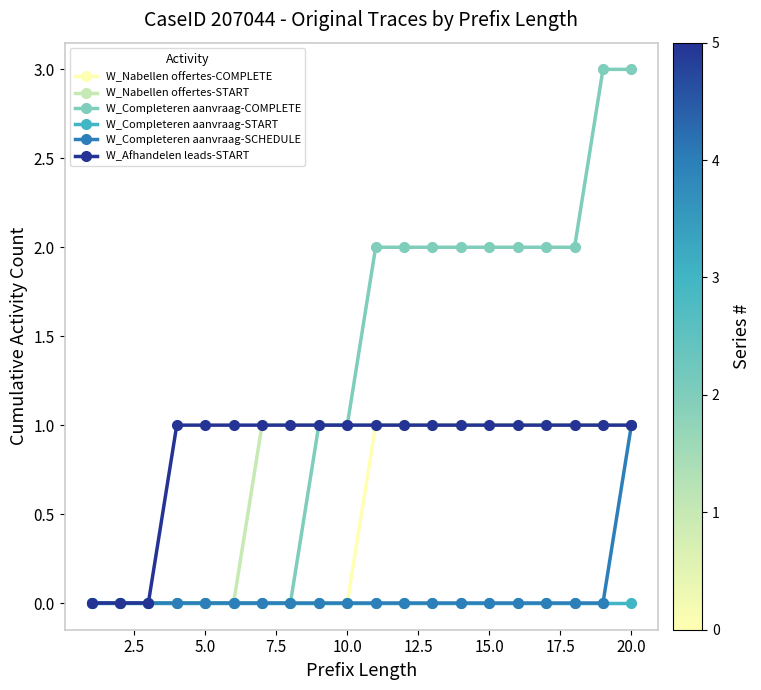

Which series has the largest total across all categories?

W_Completeren aanvraag-COMPLETE